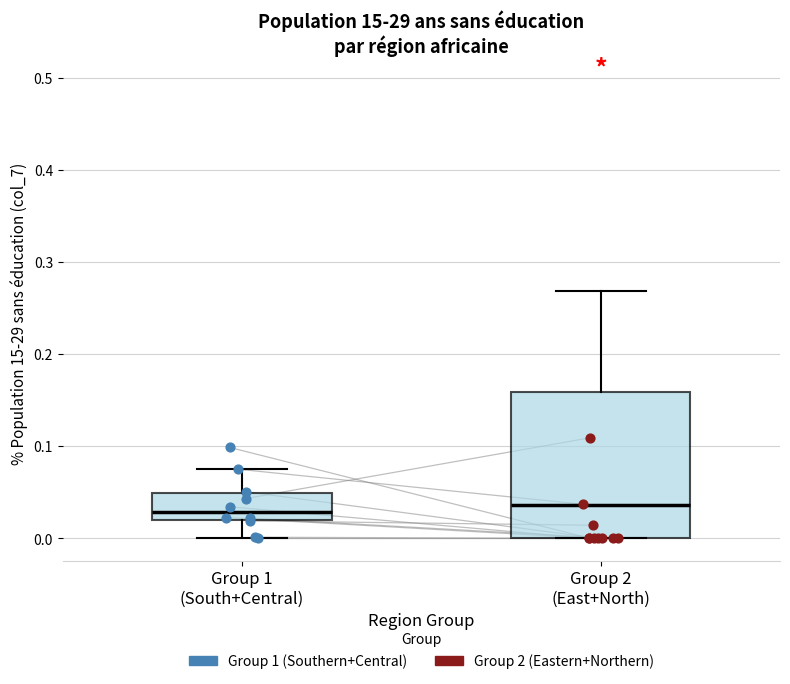

Reading left to right, read every box against the y-axis: the position of its median line, the range the box covers, and the ends of its whiskers. The values are not printed on the chart, so give them approximately, as read against the axis.

Group 1 (South+Central): median 0.03, box 0.02 to 0.05, whiskers 0.00 to 0.08
Group 2 (East+North): median 0.04, box 0.00 to 0.16, whiskers 0.00 to 0.27